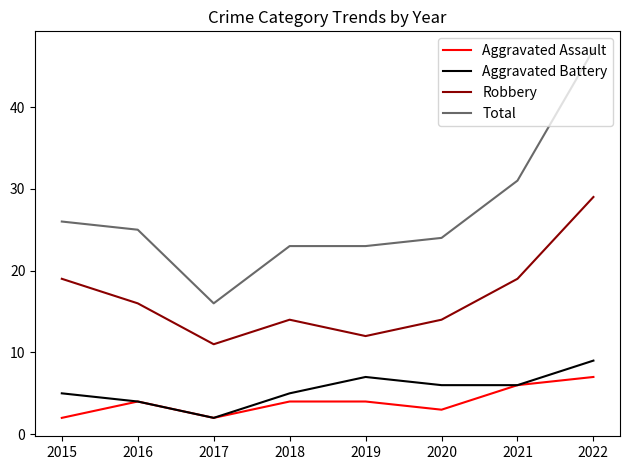

What is the smallest value displayed?

2